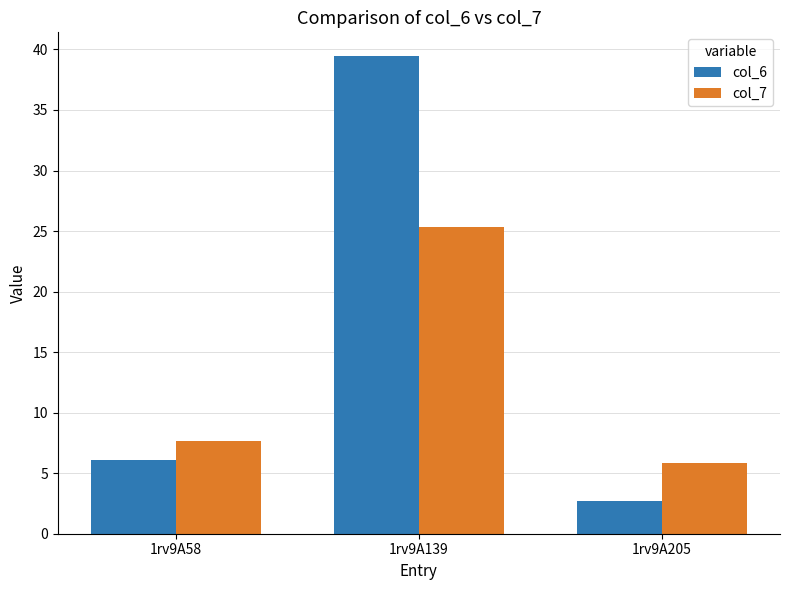

What is the spread (max minus min) of values at 1rv9A58?

1.6